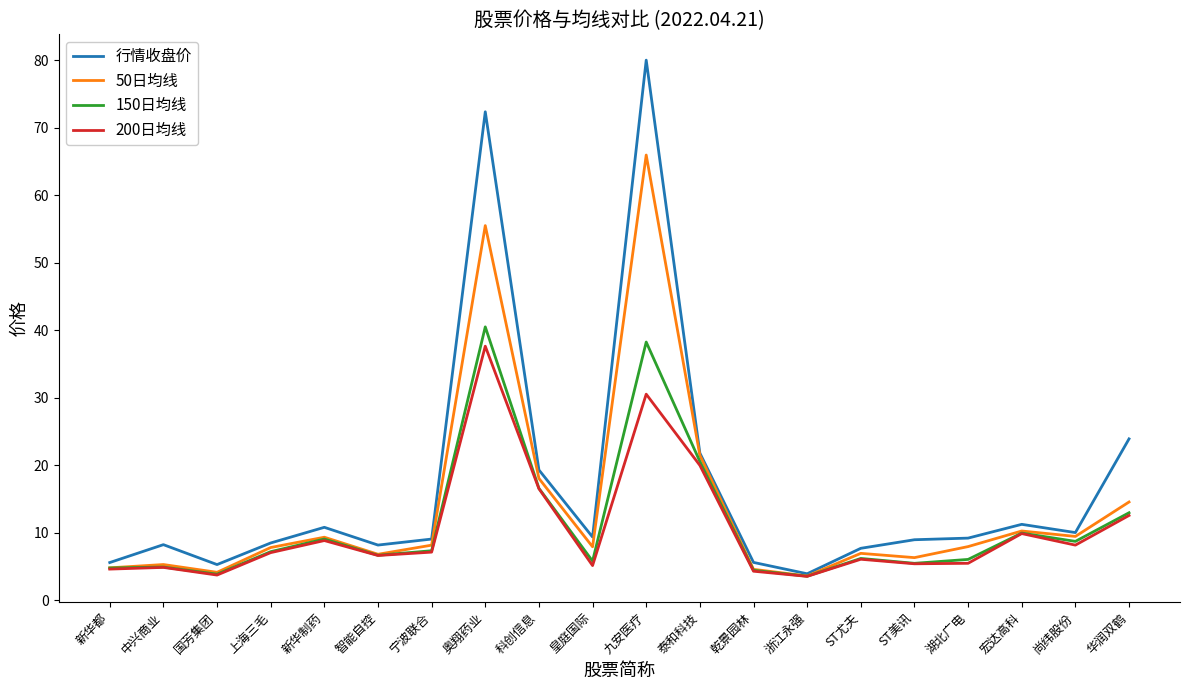

Which series has the largest range (max minus min)?

行情收盘价